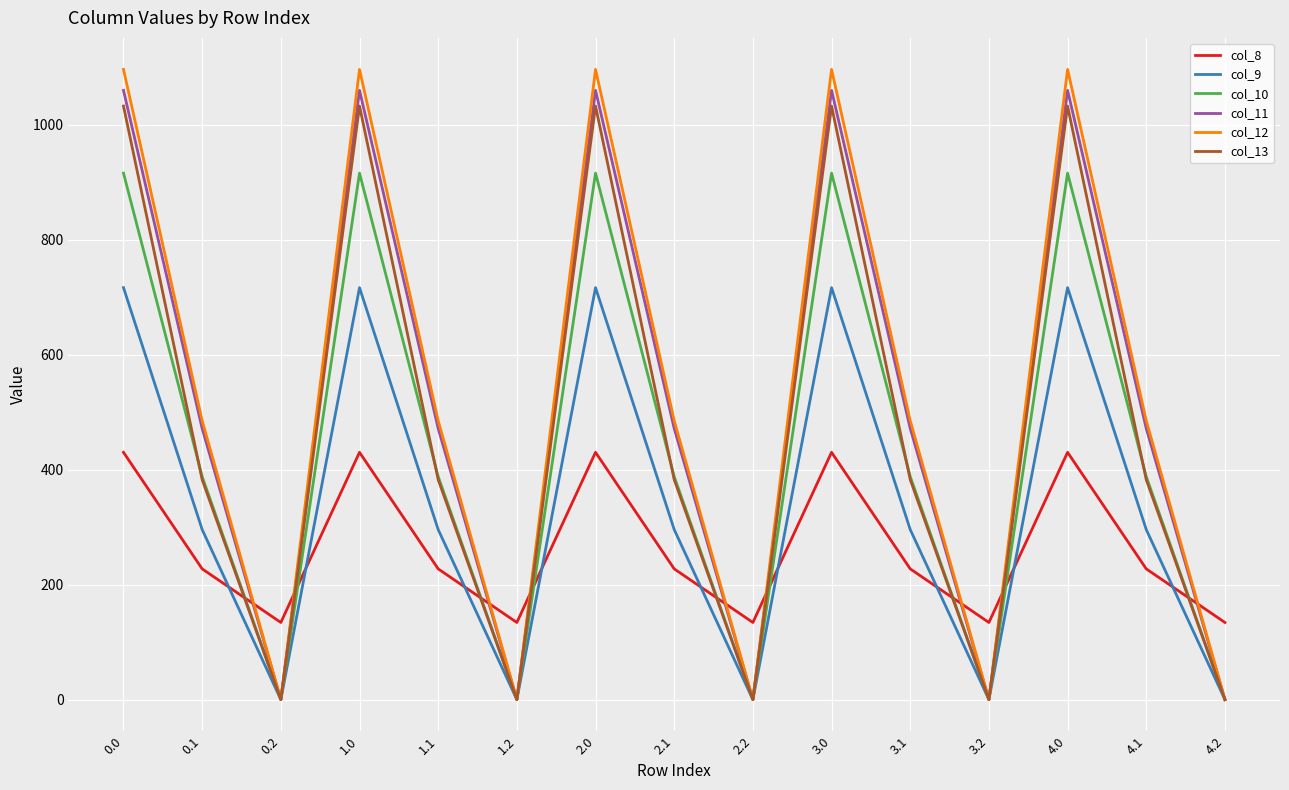

List the series in order of their peak value, highest first.

col_12, col_11, col_13, col_10, col_9, col_8